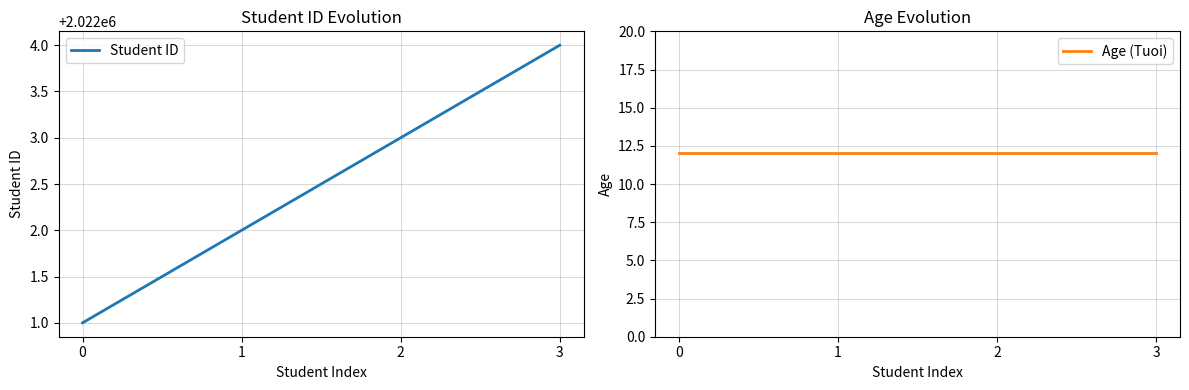

True or false: Age (Tuoi) and Student ID intersect in this chart.

False